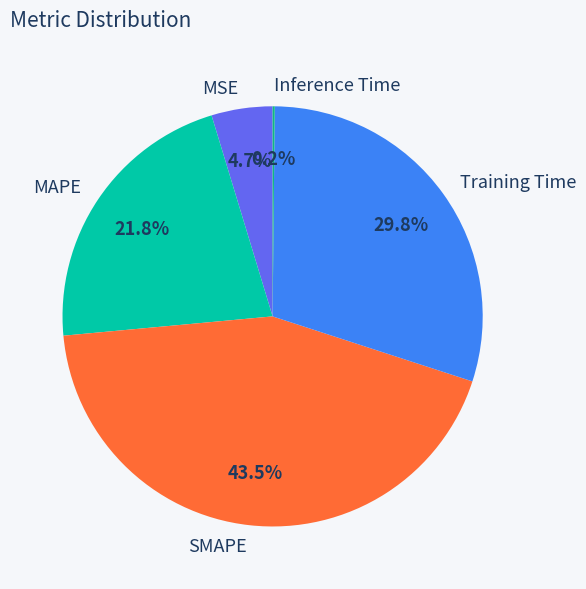

Does SMAPE account for over 50% of the chart?

No